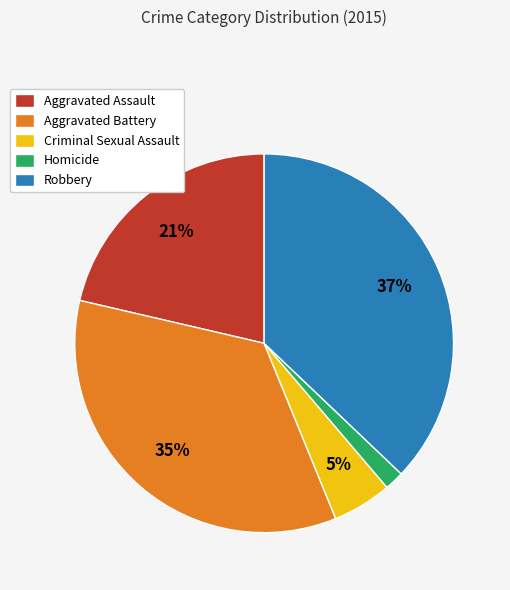

To the nearest percent, what is the difference between the largest and smallest slice percentages?

35%